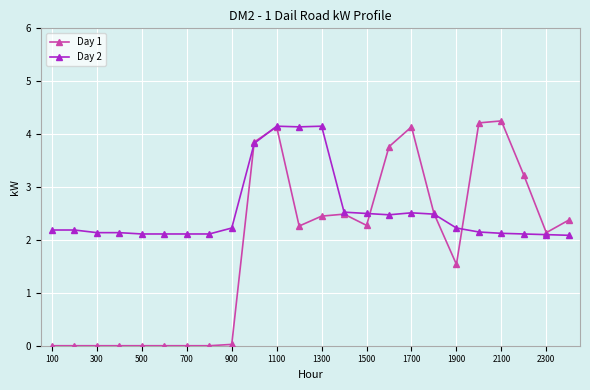

Rank the series by their average value, from highest to lowest.

Day 2, Day 1